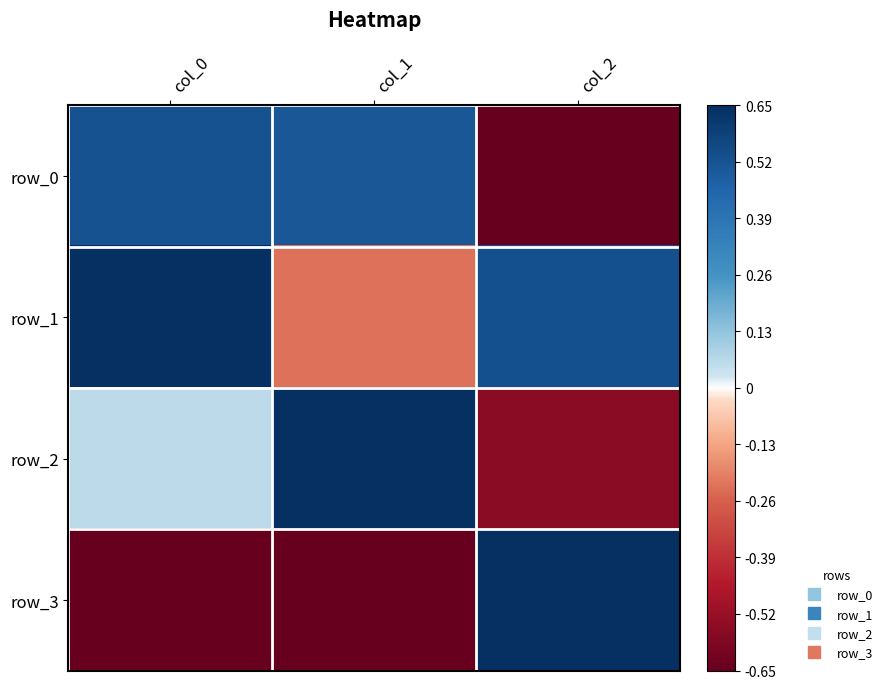

What is the minimum value shown in the chart?

-0.7